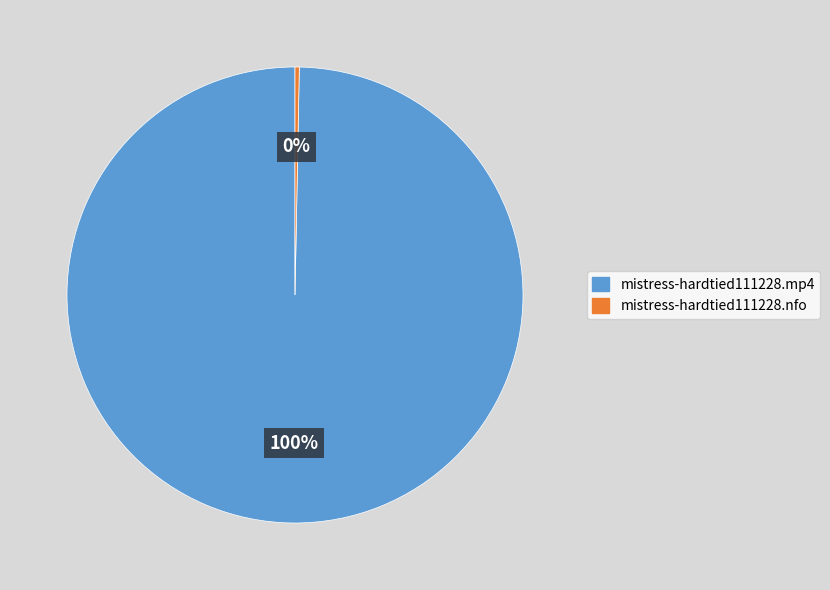

What is the smallest slice in the pie chart?

mistress-hardtied111228.nfo